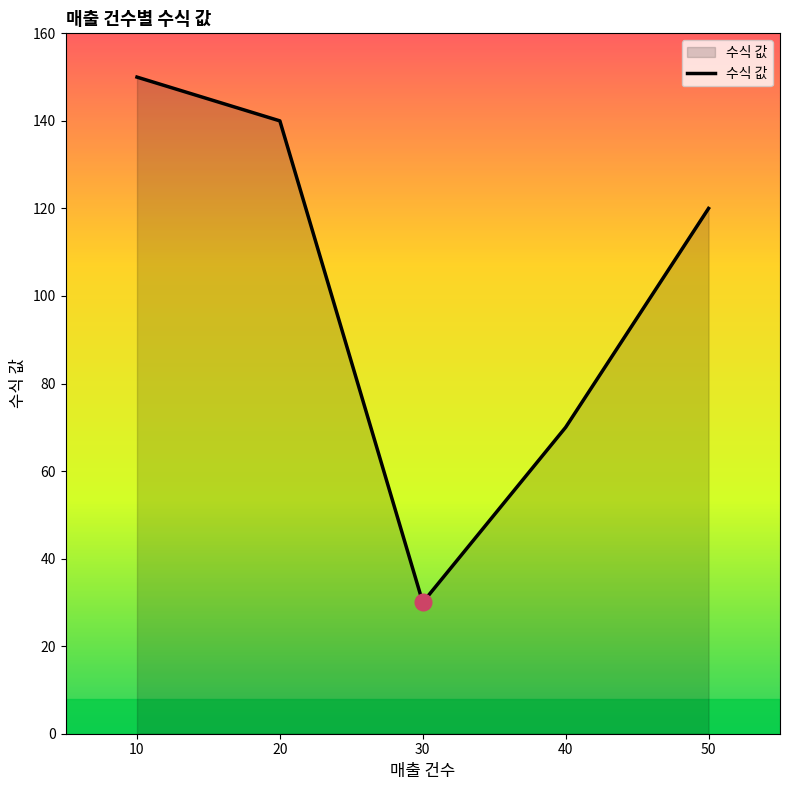

What is the greatest value displayed?

150